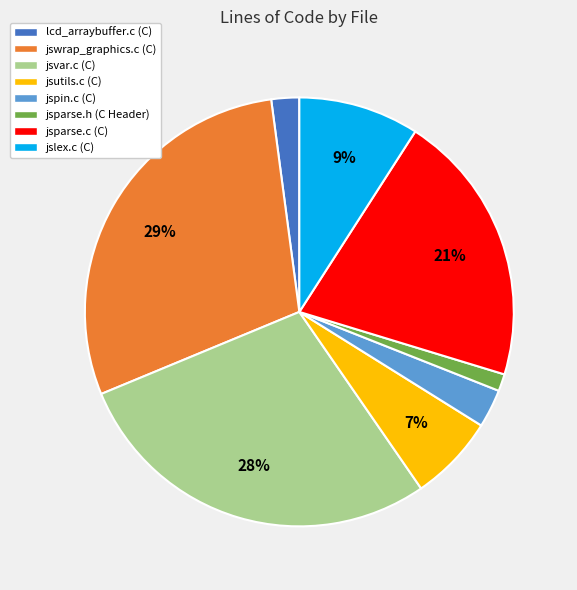

To the nearest percent, what is the average slice percentage?

12%